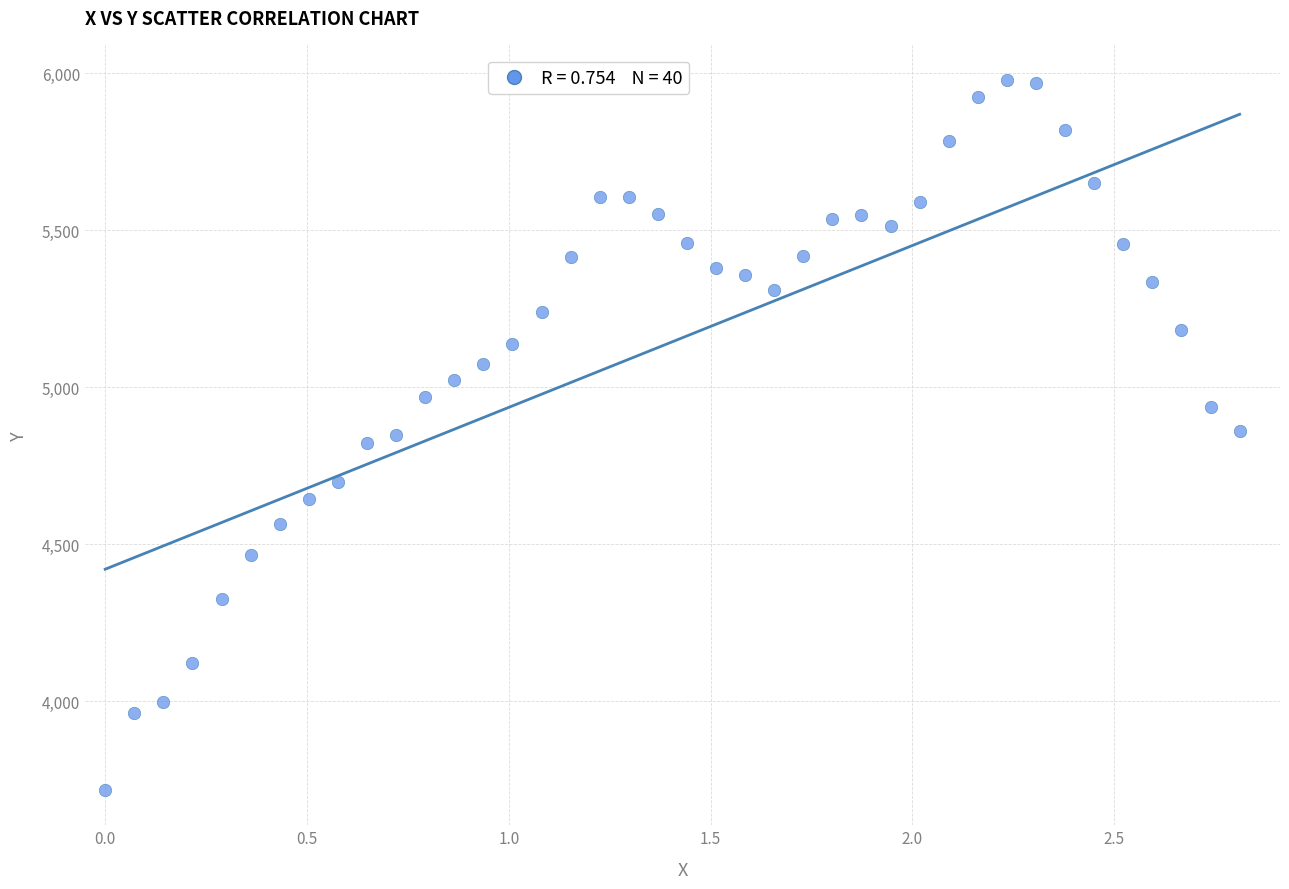

What is the range of Y values (max minus min)?

2261.1